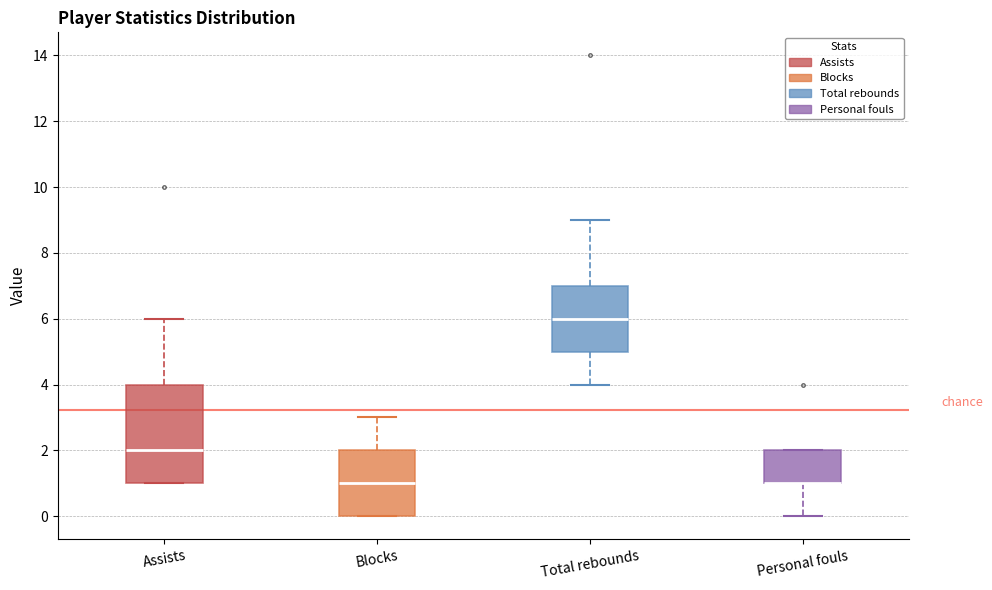

Where is the upper edge of the box for Assists on the y-axis? The values are not printed on the chart, so give them approximately, as read against the axis.

4